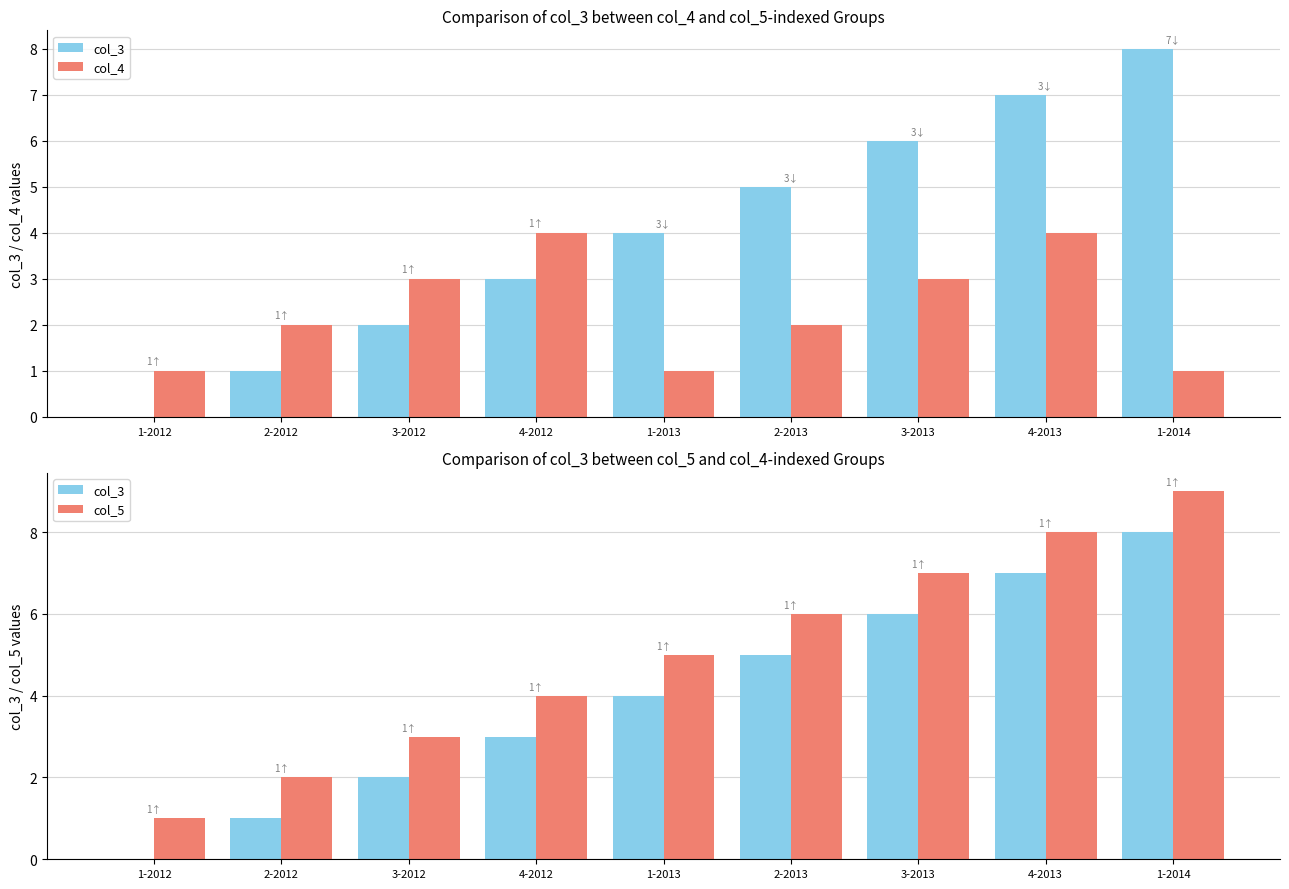

At which label is col_4 closest to 2?

2-2012